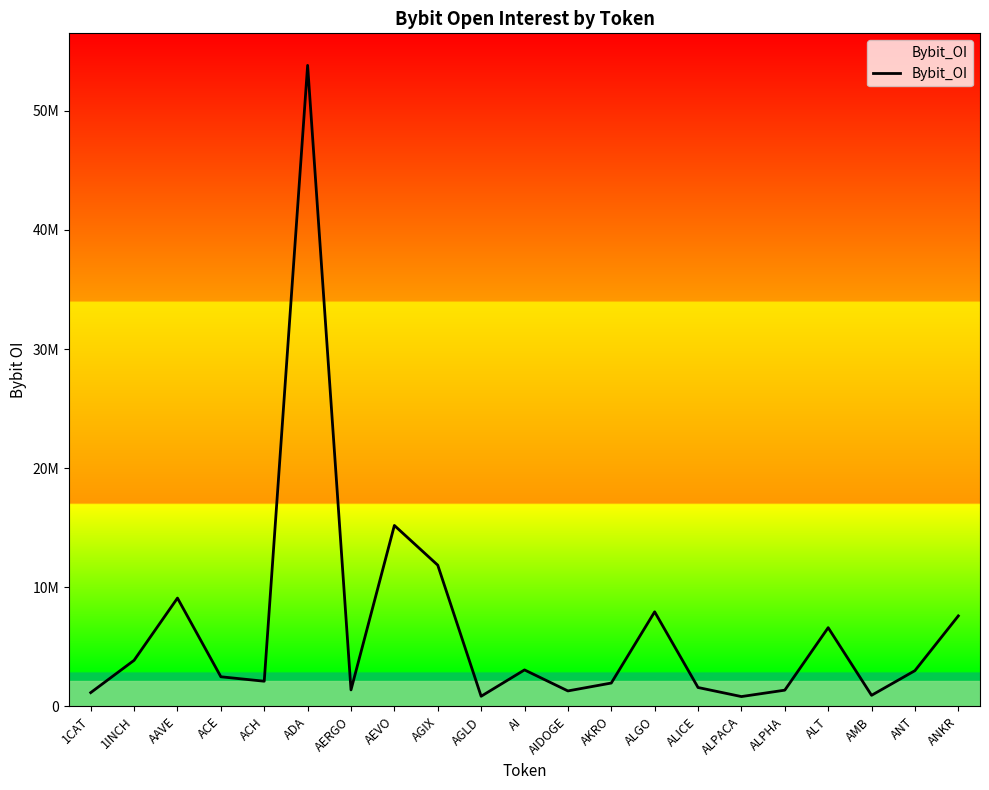

Reading left to right, what are all the values shown in this chart?

1152523	3866452	9090125	2484003	2109847	53813212	1381242	15187335	11854190	847670	3059729	1295464	1957365	7937078	1582795	822080	1359241	6606223	927120	2998035	7594041